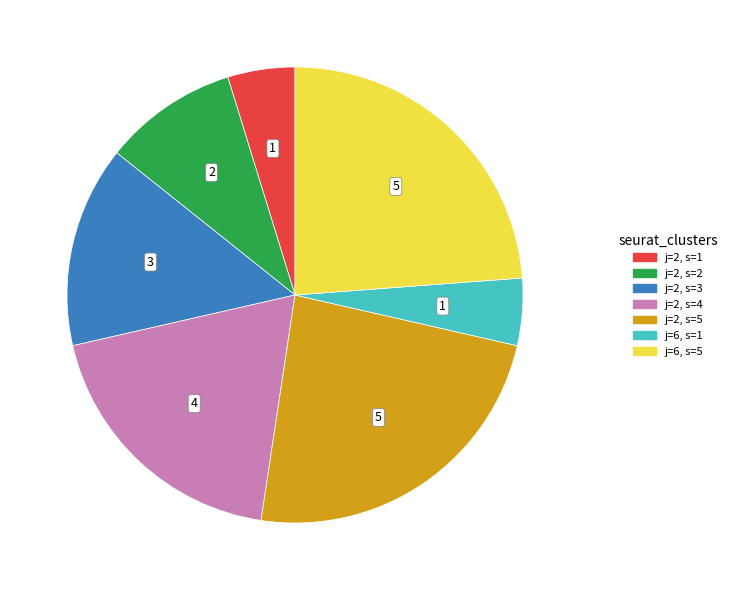

Between j=2, s=2 and j=2, s=4, which is larger?

j=2, s=4